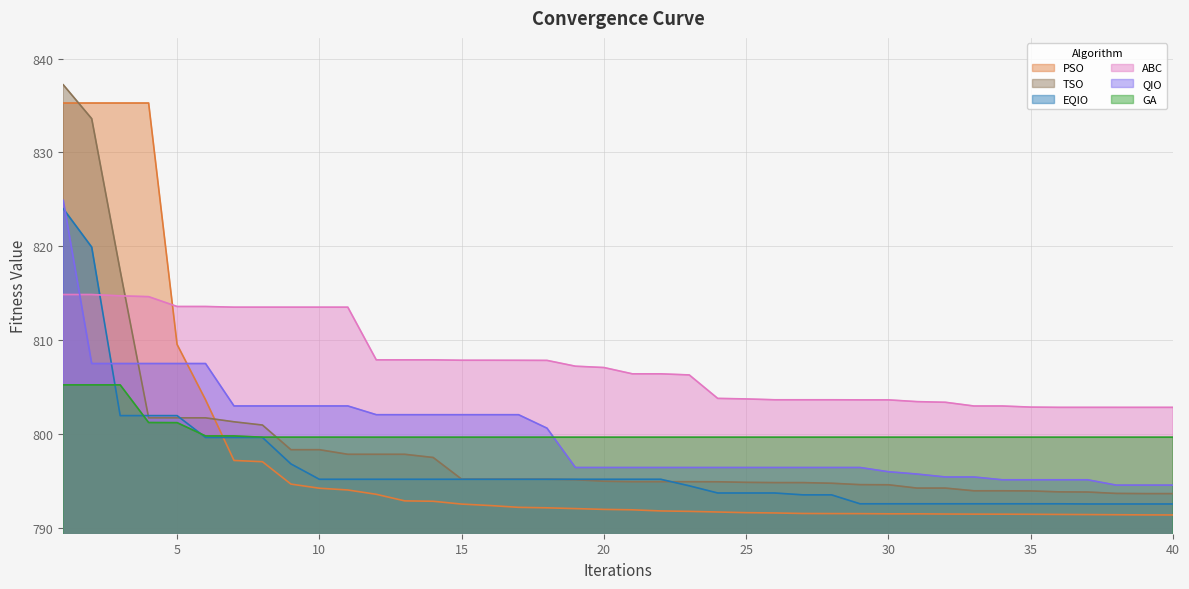

What is the approximate value of PSO at 33?

791.4